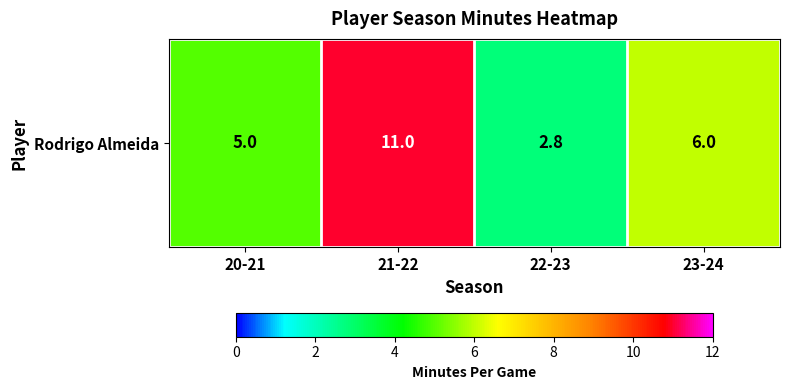

True or false: the data shows 6.0 at 23-24.

True